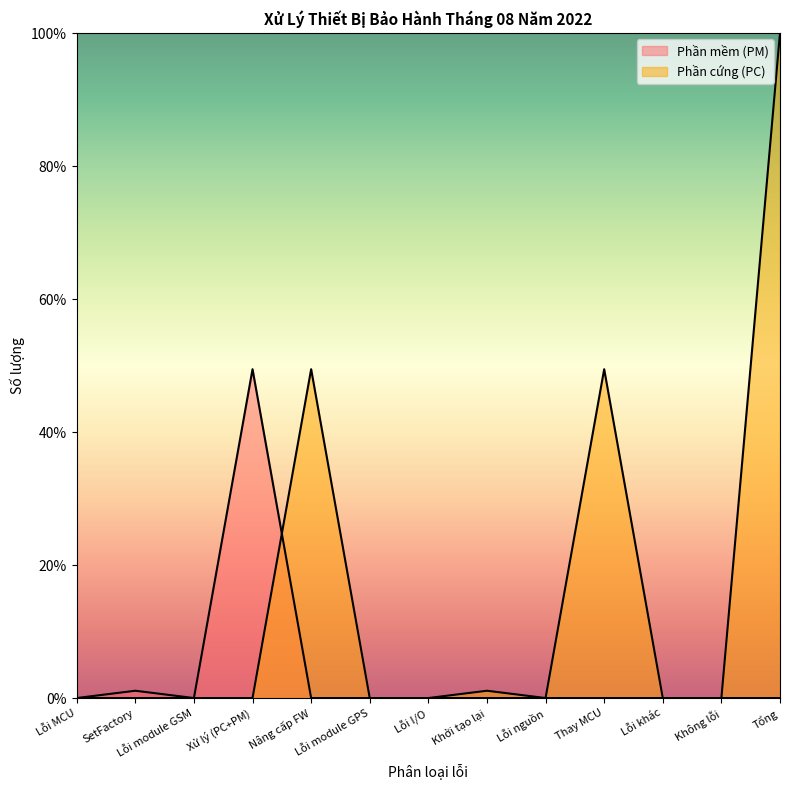

Rank the series by their average value, from lowest to highest.

Phần mềm (PM), Phần cứng (PC)